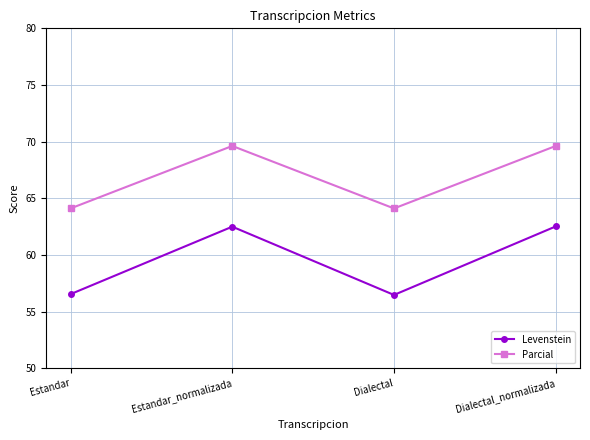

What is the total value across all series at Estandar_normalizada?

132.1